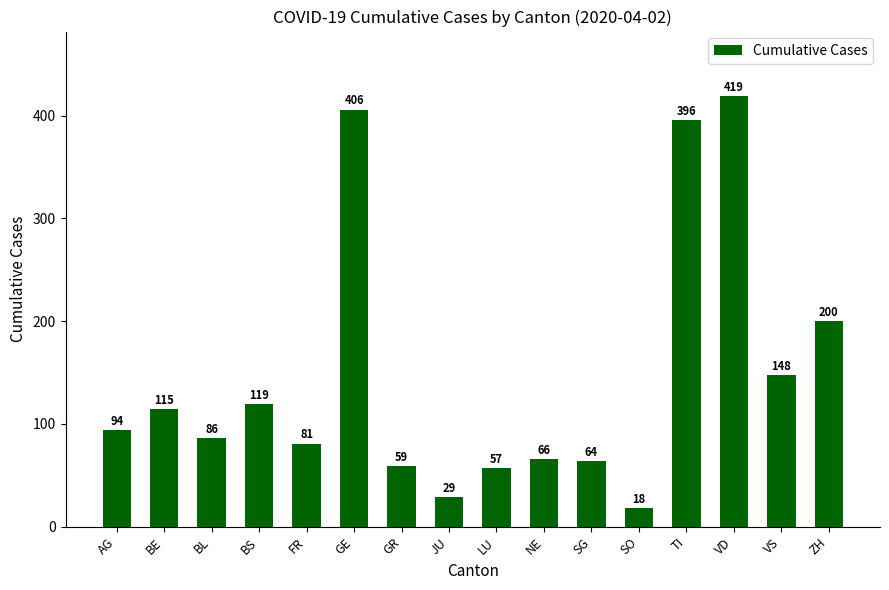

List the labels in order of value, smallest first.

SO, JU, LU, GR, SG, NE, FR, BL, AG, BE, BS, VS, ZH, TI, GE, VD